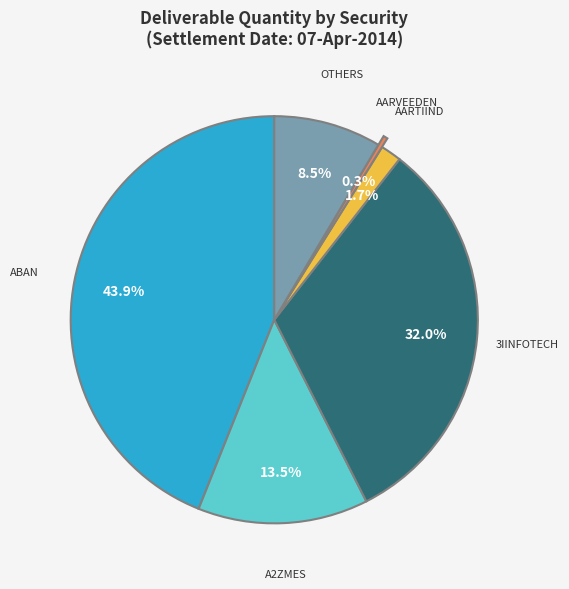

Does any single category account for the majority?

No